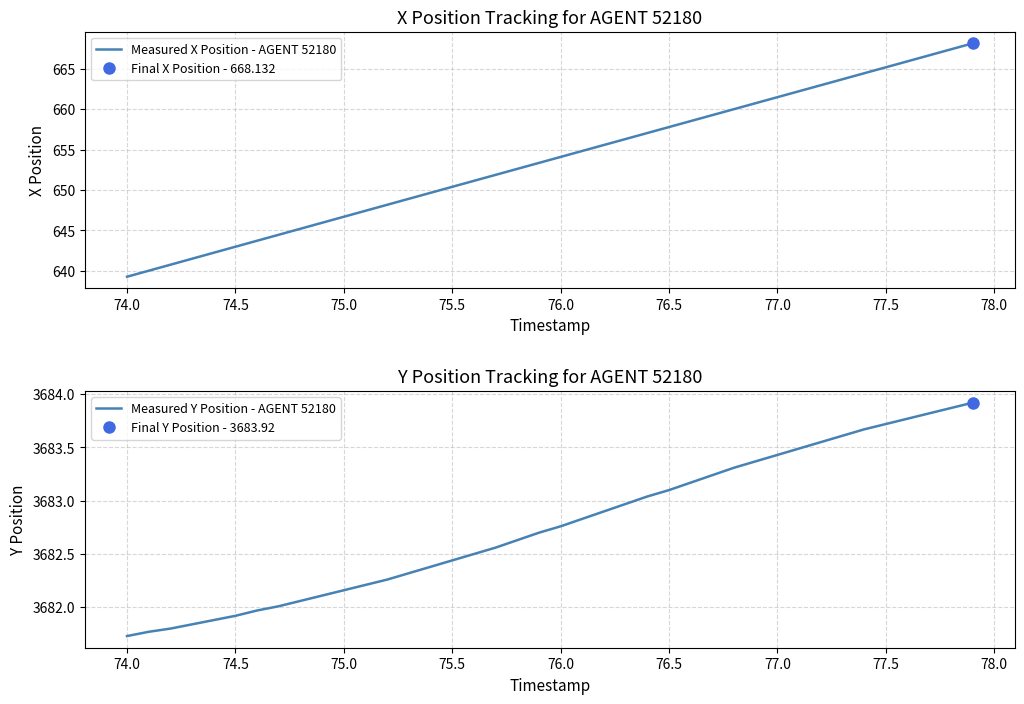

What is the maximum value for Measured X Position - AGENT 52180?

668.1